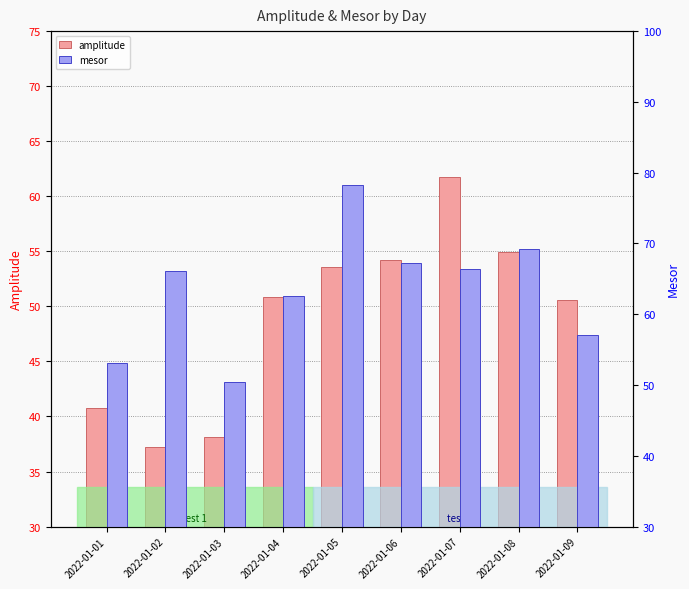

Reading right to left, what are all the values shown in this chart?

amplitude: 2022-01-09=50.6	2022-01-08=54.9	2022-01-07=61.7	2022-01-06=54.2	2022-01-05=53.6	2022-01-04=50.9	2022-01-03=38.1	2022-01-02=37.3	2022-01-01=40.8
mesor: 2022-01-09=57.0	2022-01-08=69.2	2022-01-07=66.4	2022-01-06=67.2	2022-01-05=78.2	2022-01-04=62.6	2022-01-03=50.4	2022-01-02=66.1	2022-01-01=53.1